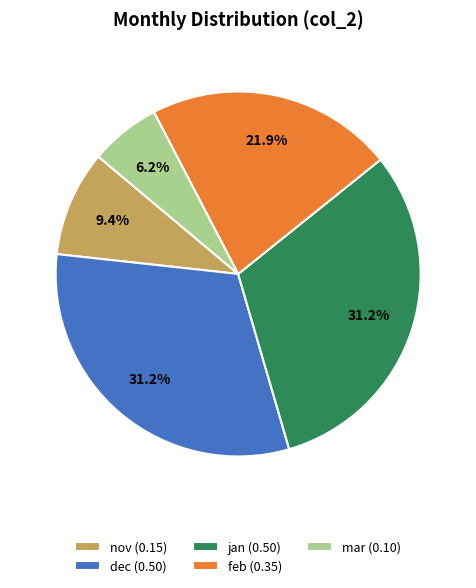

What is the smallest slice in the pie chart?

mar